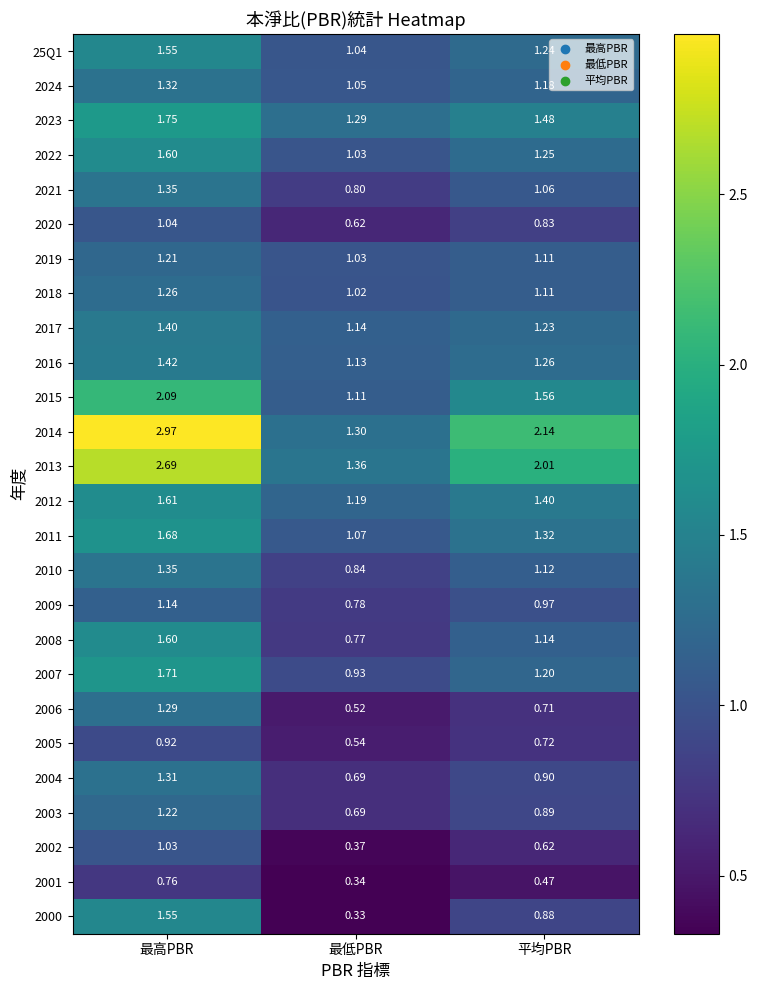

Where does the 2008 series first go above 1?

最高PBR